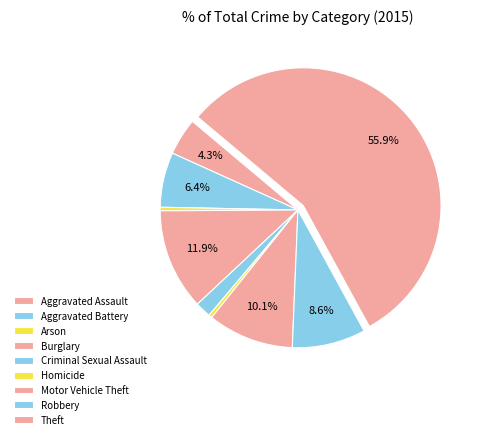

Count the number of slices in the pie.

9